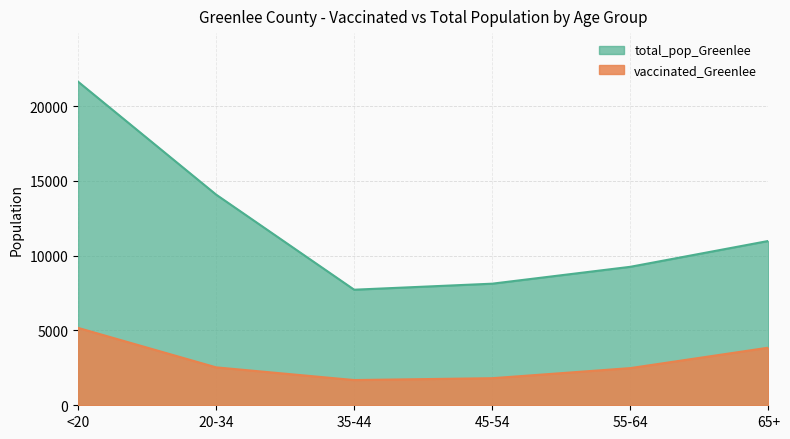

How many categories are shown in the chart?

6